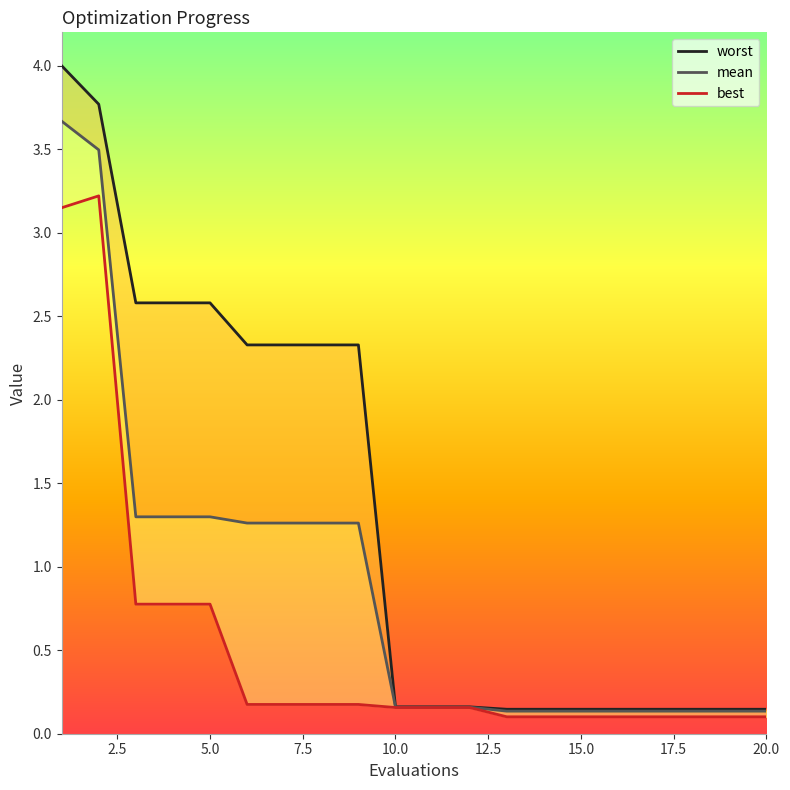

Rank the series at 19 from highest to lowest value.

worst, mean, best